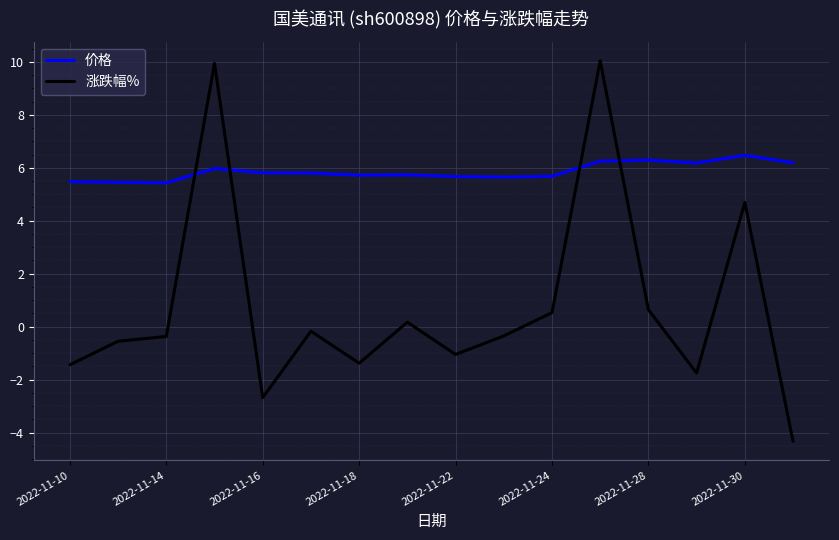

What are all the series names shown in the legend?

价格, 涨跌幅%